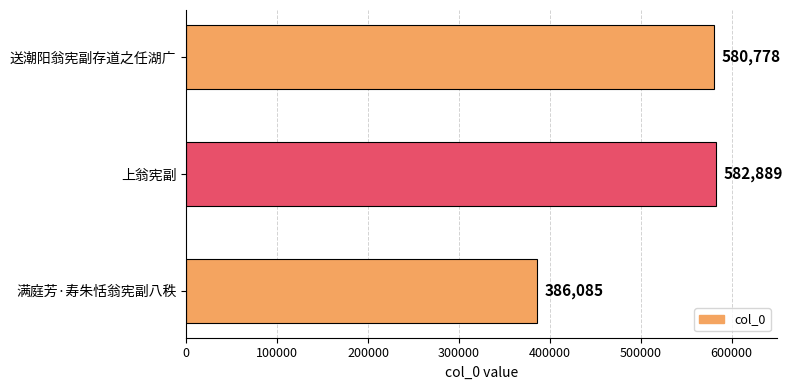

What is the change in value from 满庭芳·寿朱恬翁宪副八秩 to 上翁宪副?

+196804